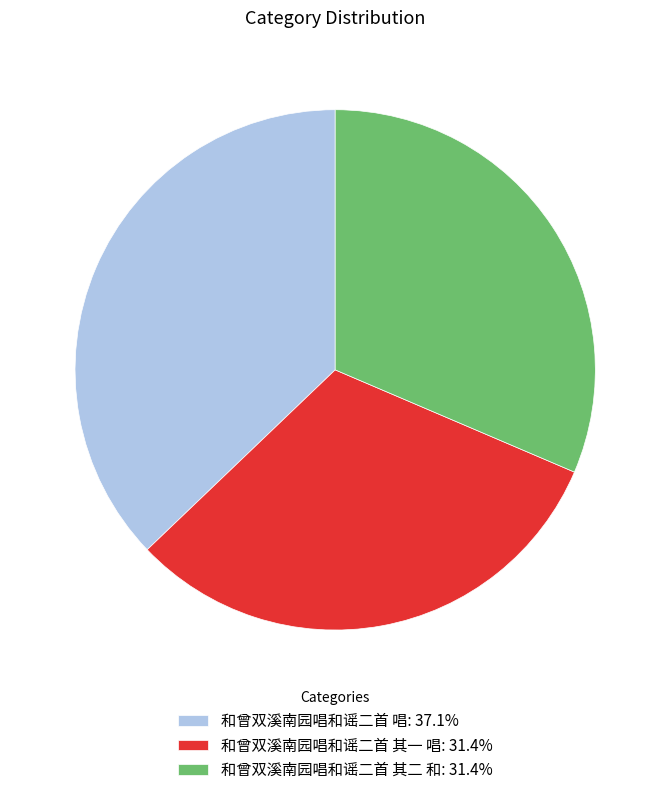

Approximately how many times larger is the value at 和曾双溪南园唱和谣二首 其一 唱: 31.4% compared to 和曾双溪南园唱和谣二首 唱: 37.1%?

0.8